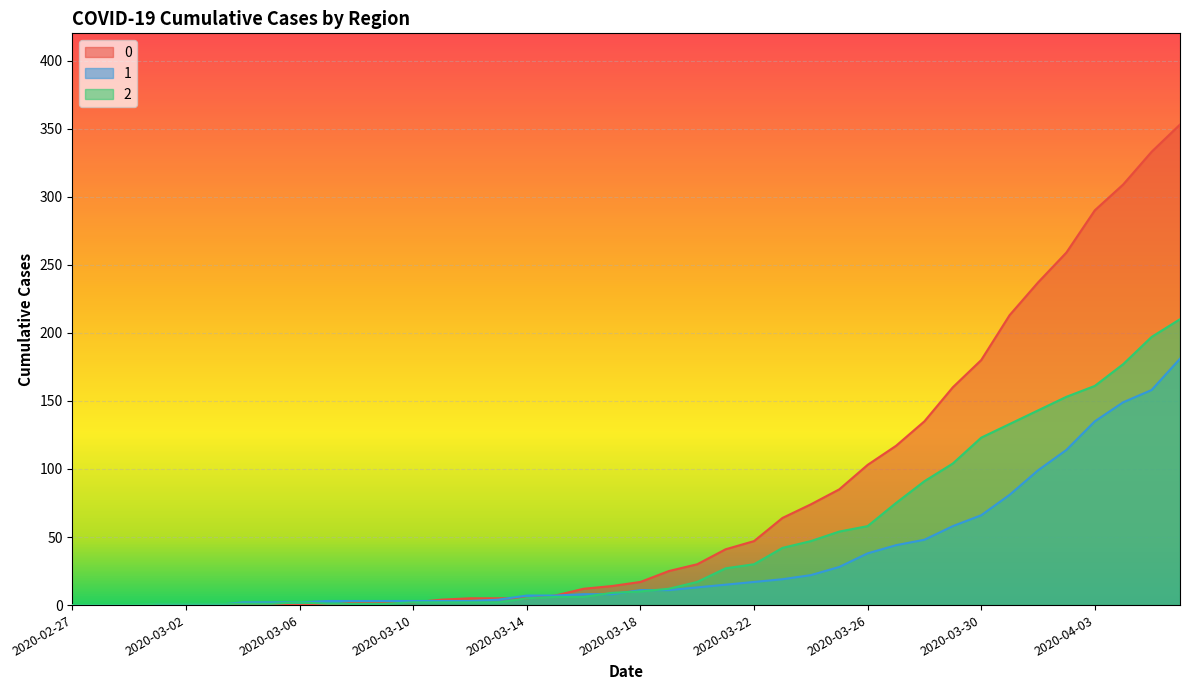

What are all the series names shown in the legend?

0, 1, 2